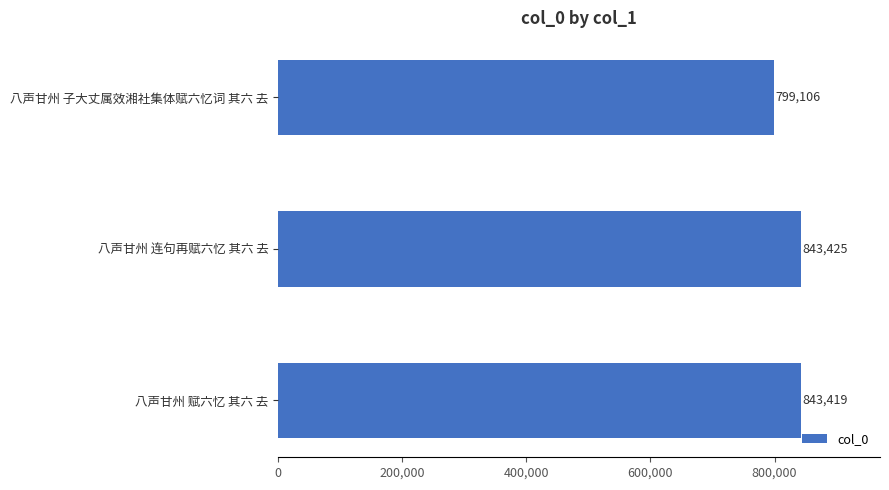

The chart shows a value of 395665 at 八声甘州 子大丈属效湘社集体赋六忆词 其六 去. True or false?

False